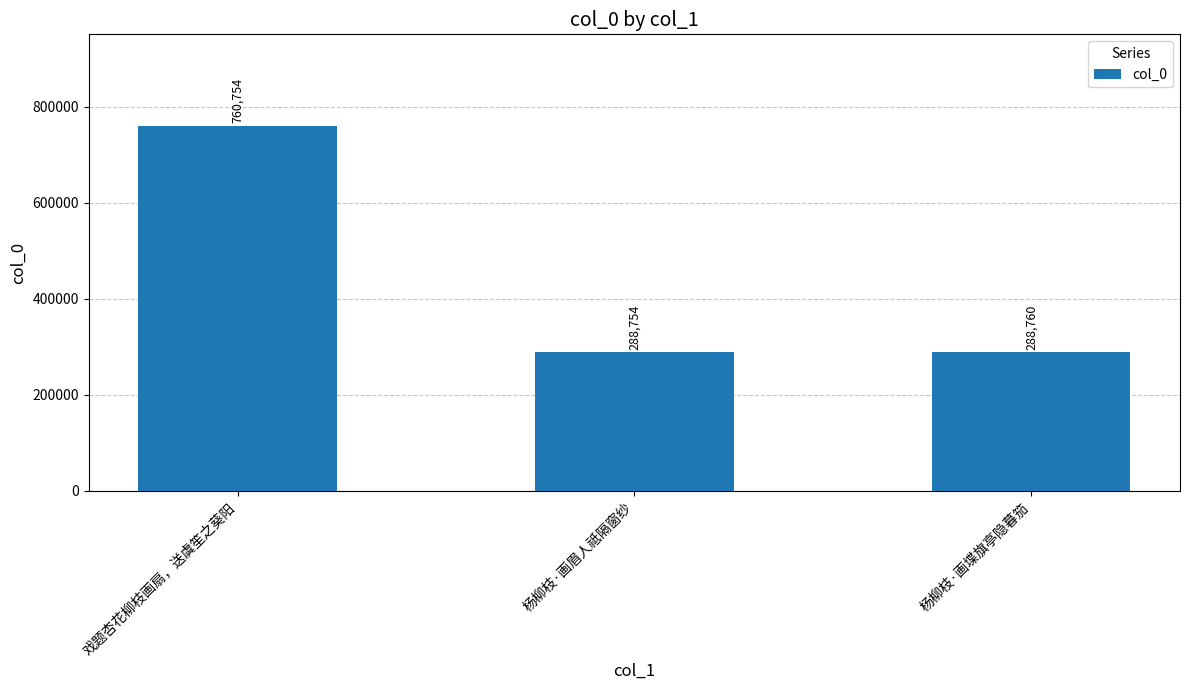

What is the value of the 1st bar from the left?

760754